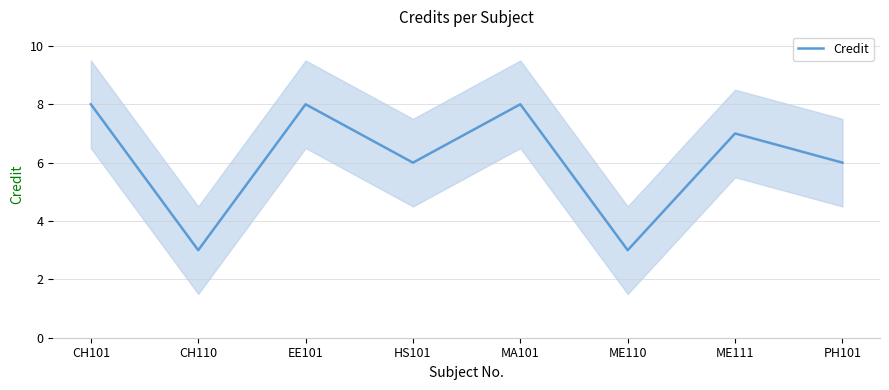

What is the sum of all values?

49